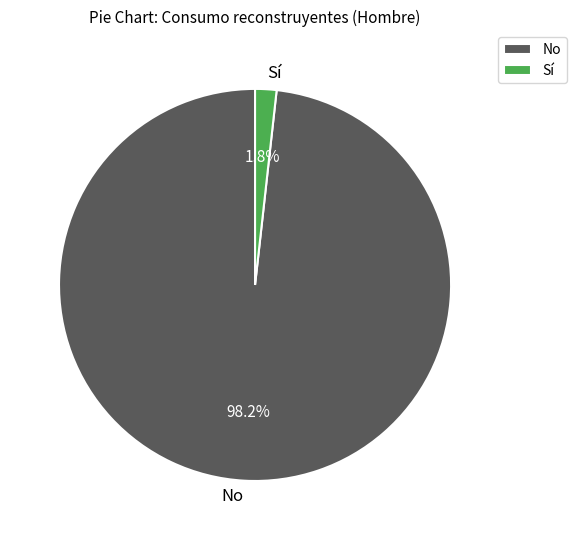

What is the majority slice?

No